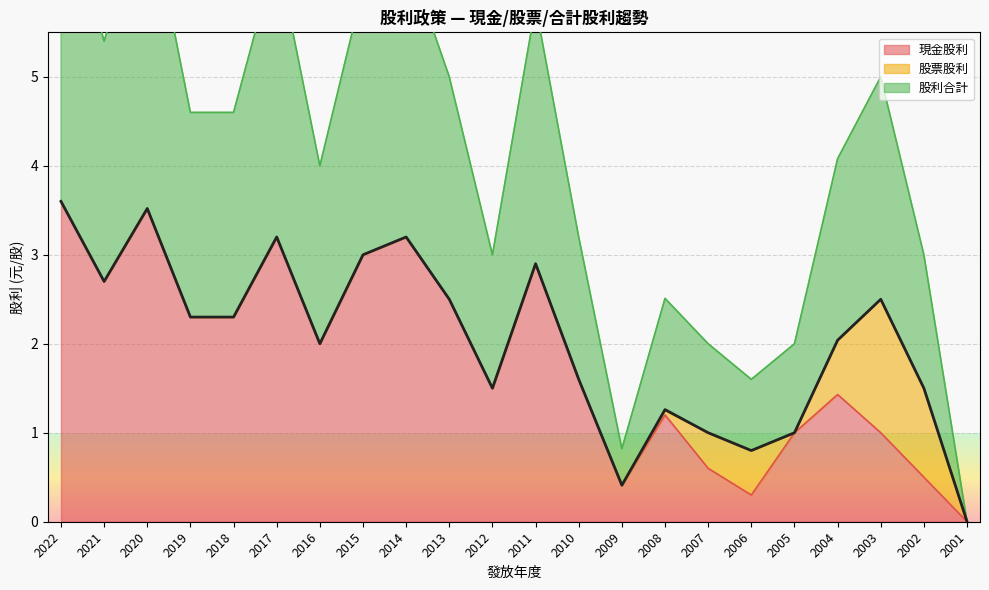

True or false: 股利合計 has more than 2 interior local peaks.

True